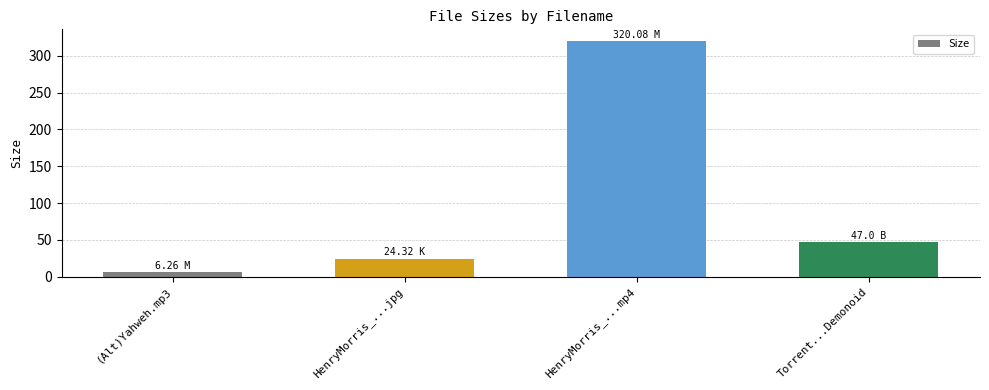

What is the value of the 1st bar from the left?

6.3